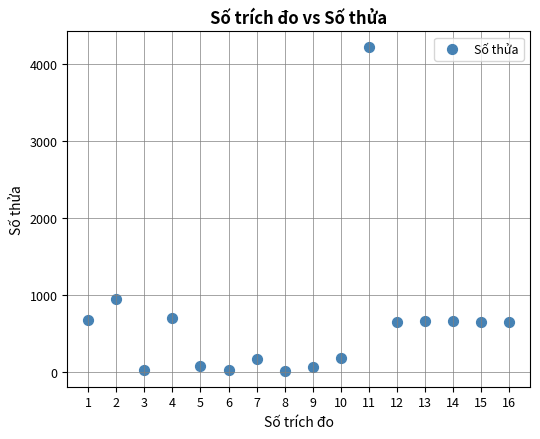

What Y value in the scatter plot is closest to 2118?

946